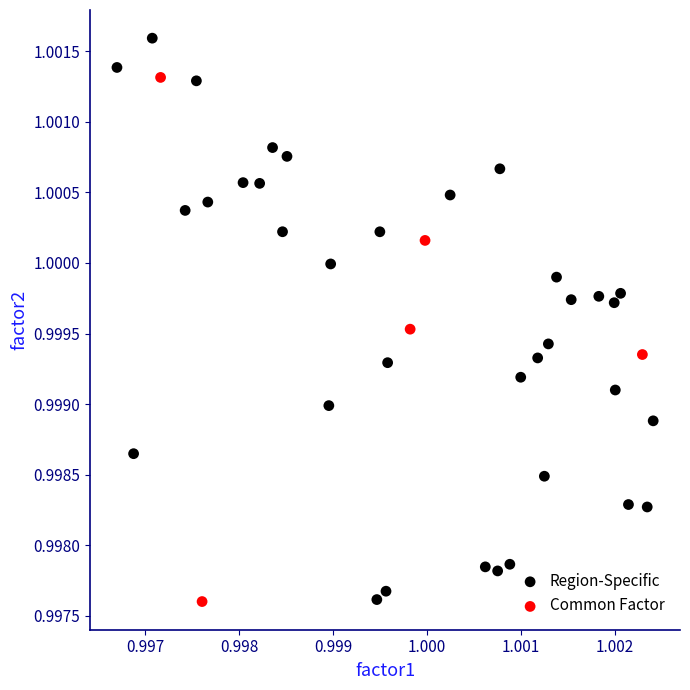

Which series has the widest spread of Y values?

Region-Specific